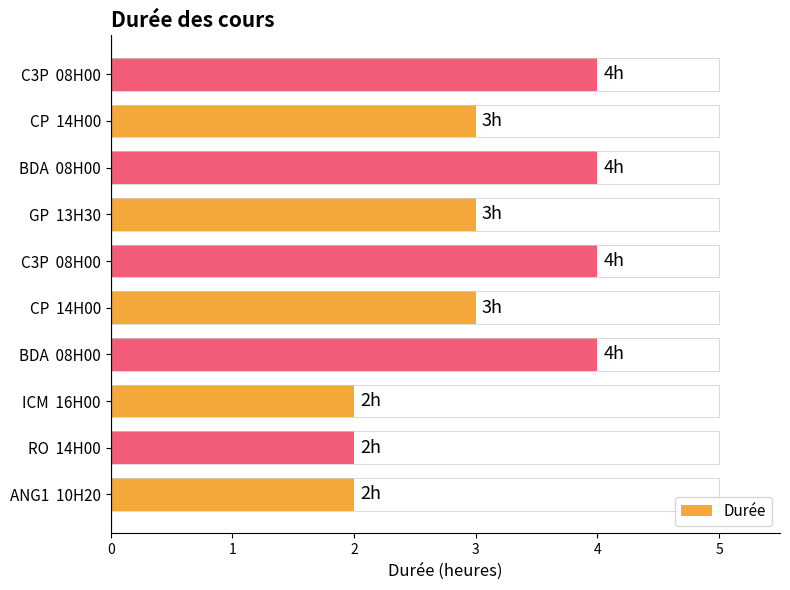

What is the difference between the maximum and second lowest values?

2